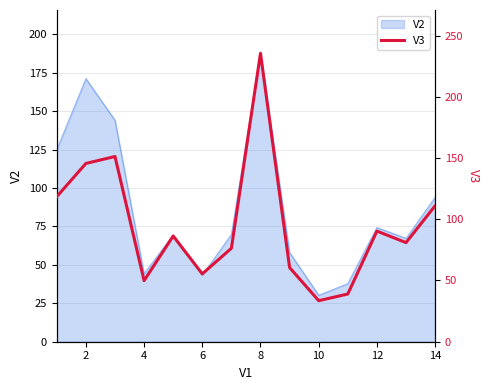

At which label does V2 reach its peak?

8